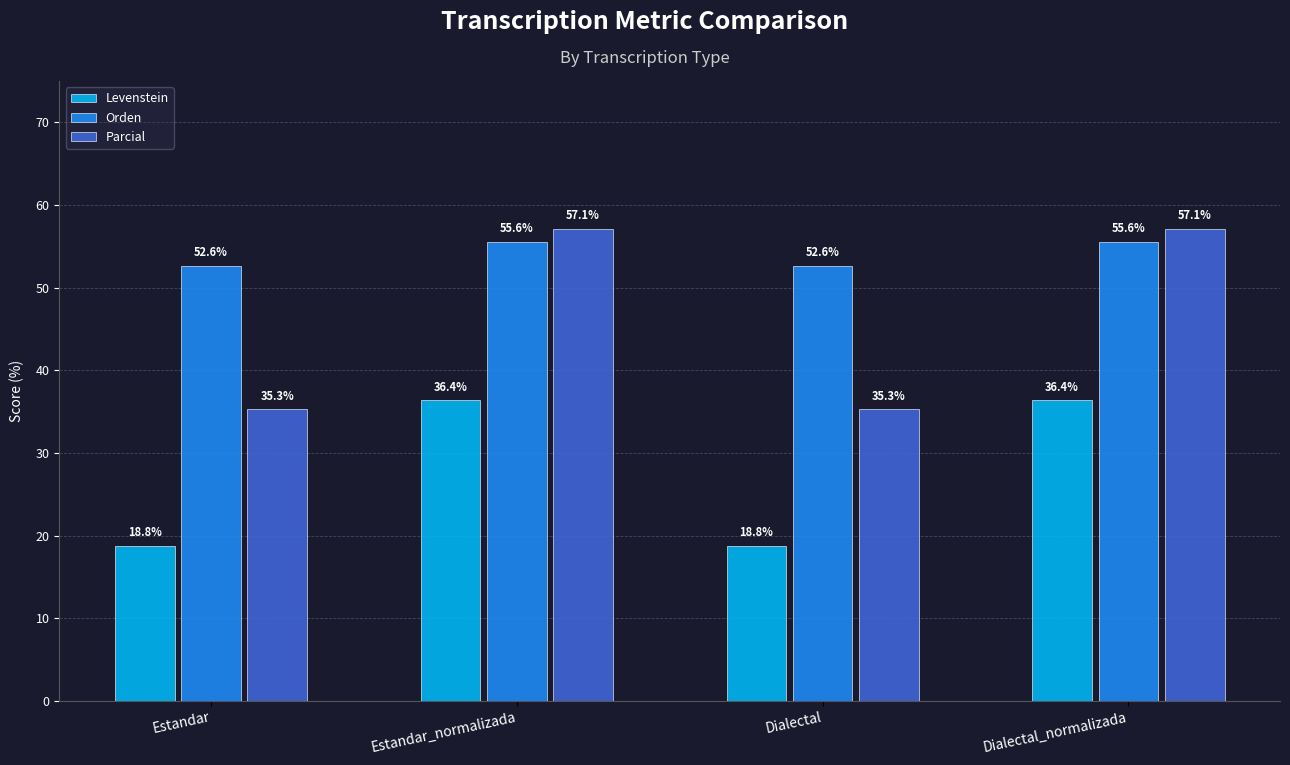

What is the highest value of the Levenstein series?

36.4